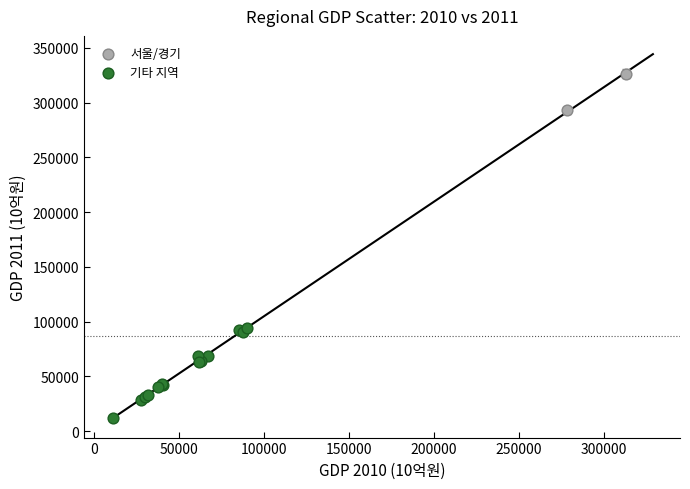

Which series reaches the minimum Y coordinate?

기타 지역